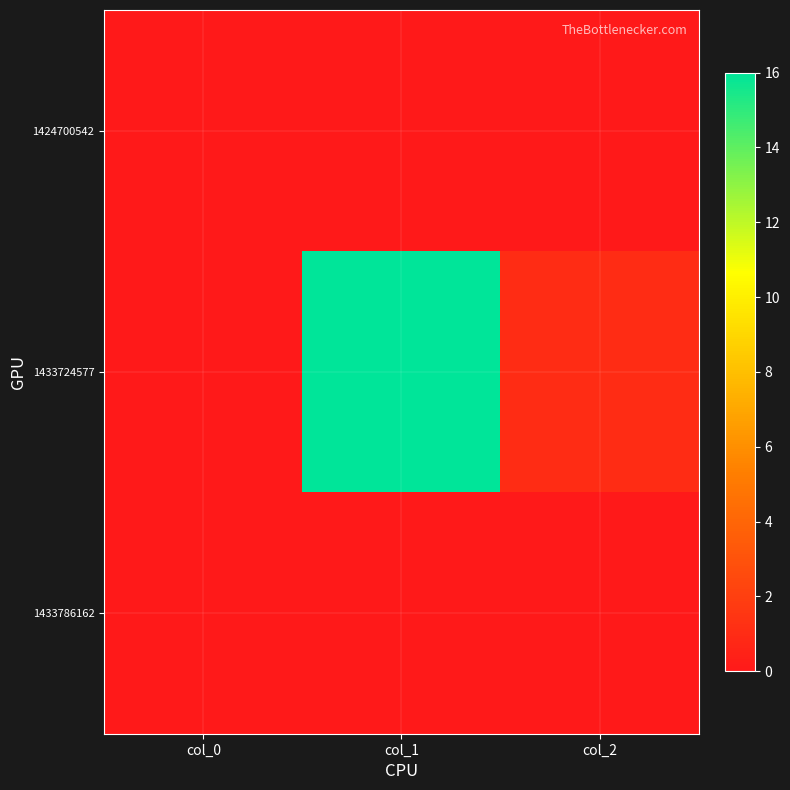

Which has a higher value, col_2 or col_0?

col_2